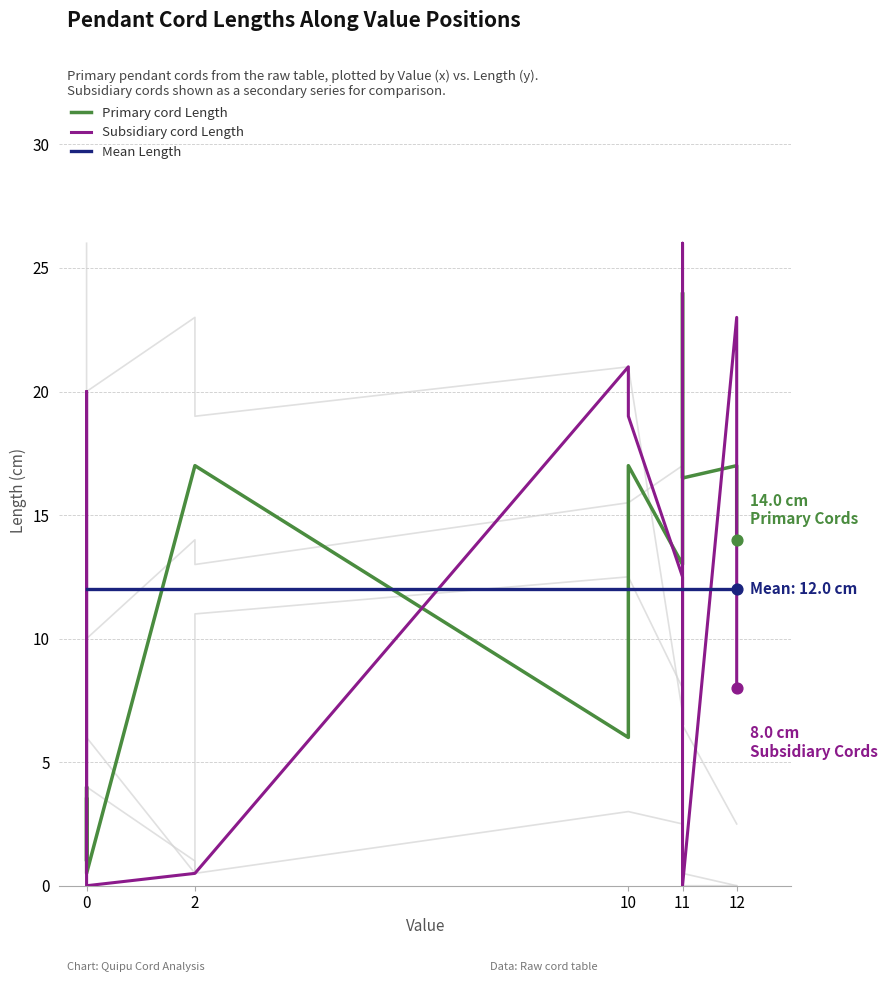

Which series has the largest total across all categories?

Primary cord Length